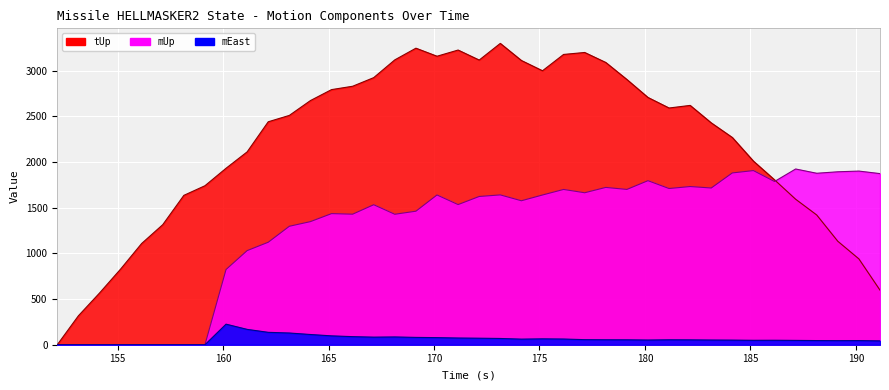

What are all the series names shown in the legend?

mEast, mUp, tUp